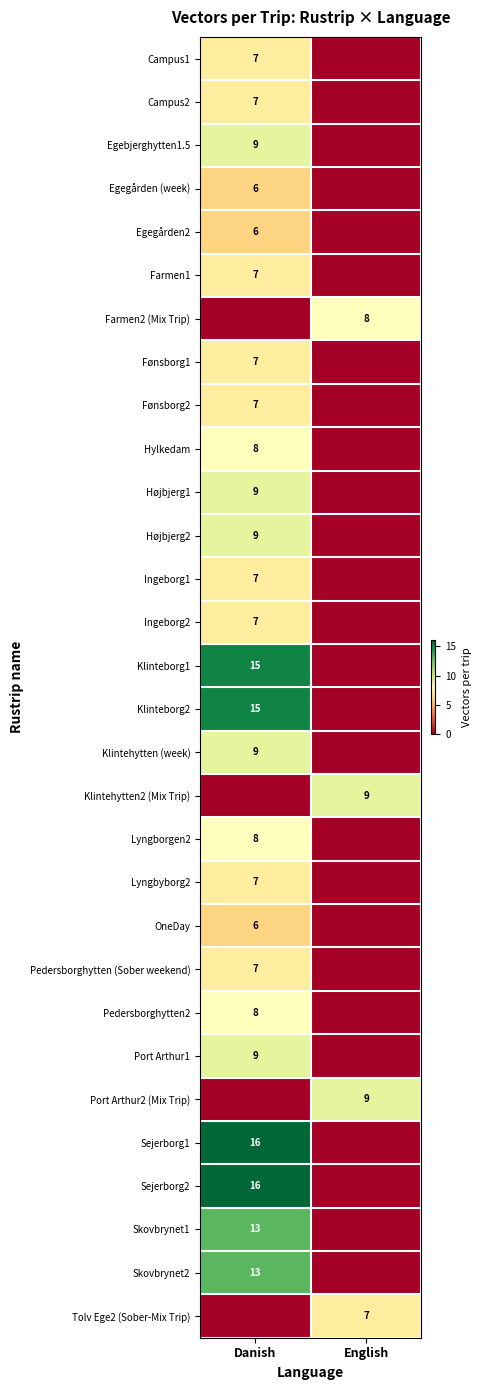

The value of Farmen1 at Danish is 4. True or false?

False